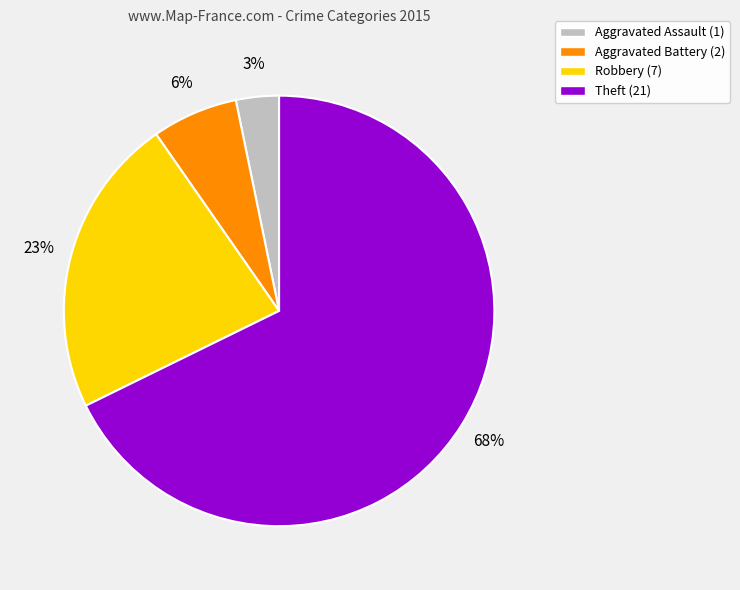

Count the number of slices in the pie.

4